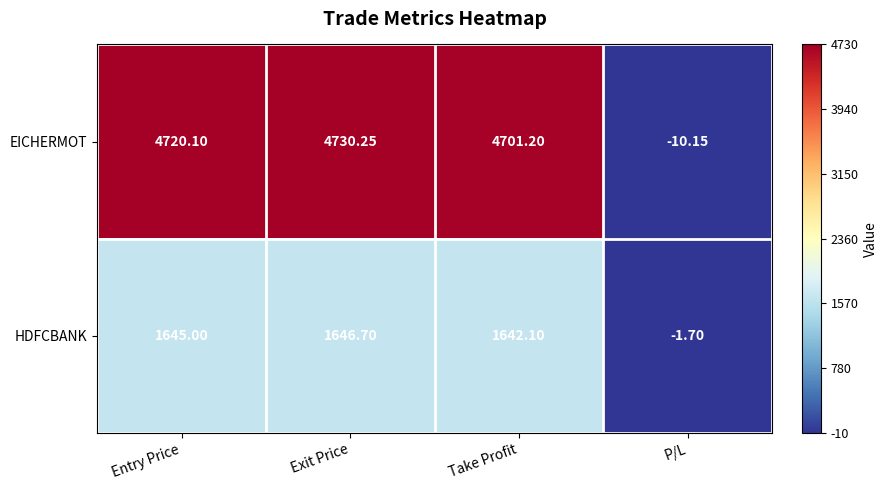

Which series has the widest spread of values?

EICHERMOT